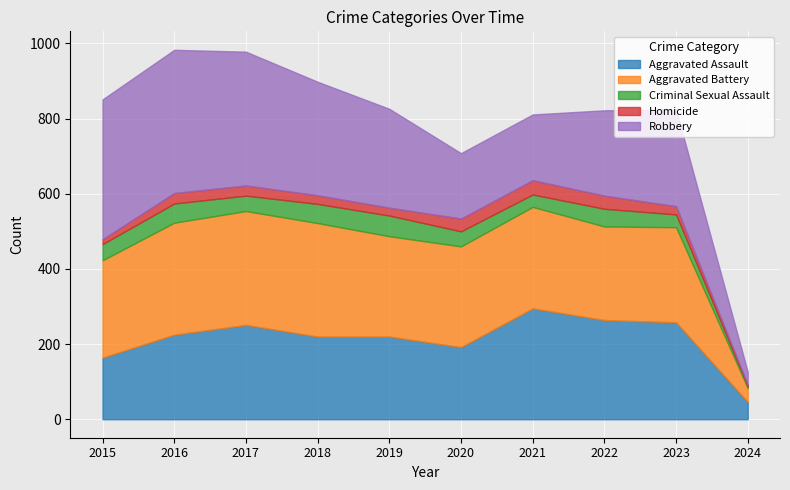

Reading left to right, list all the values displayed in this chart.

Aggravated Assault: 164	225	251	220	220	192	295	264	258	46
Aggravated Battery: 259	298	303	302	267	268	270	249	253	37
Criminal Sexual Assault: 43	51	41	51	55	40	33	47	34	5
Homicide: 13	28	27	23	21	34	38	35	22	4
Robbery: 372	381	356	302	263	174	175	227	257	34